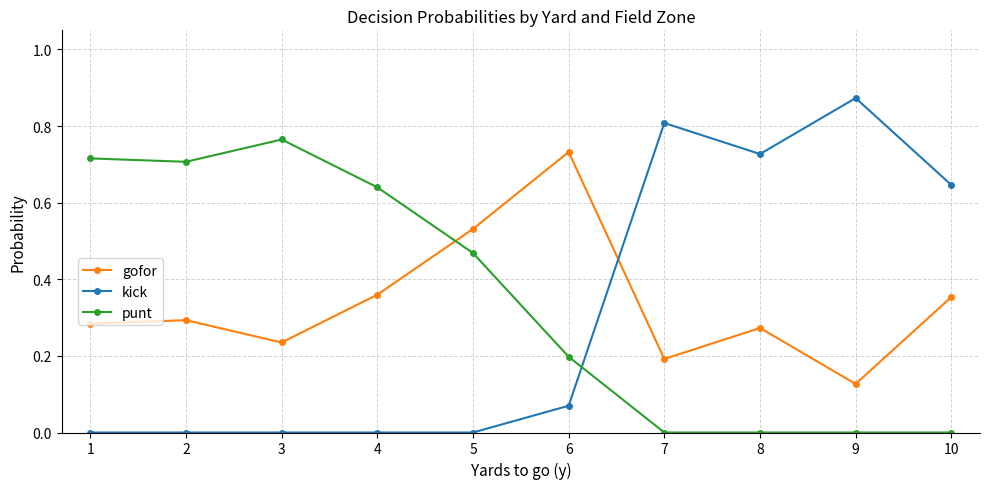

What is the sum of all kick values?

3.1